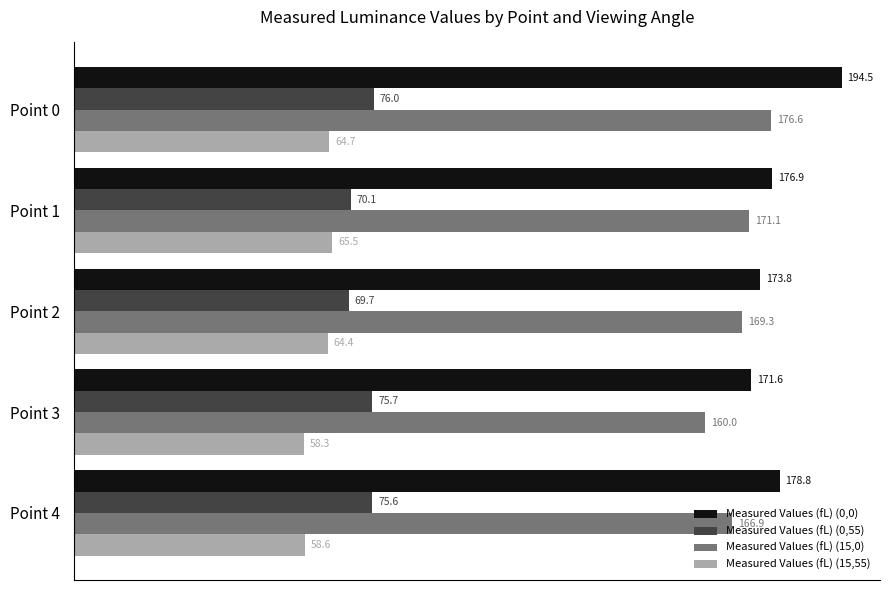

What is the sum of all Measured Values (fL) (0,0) values?

895.6